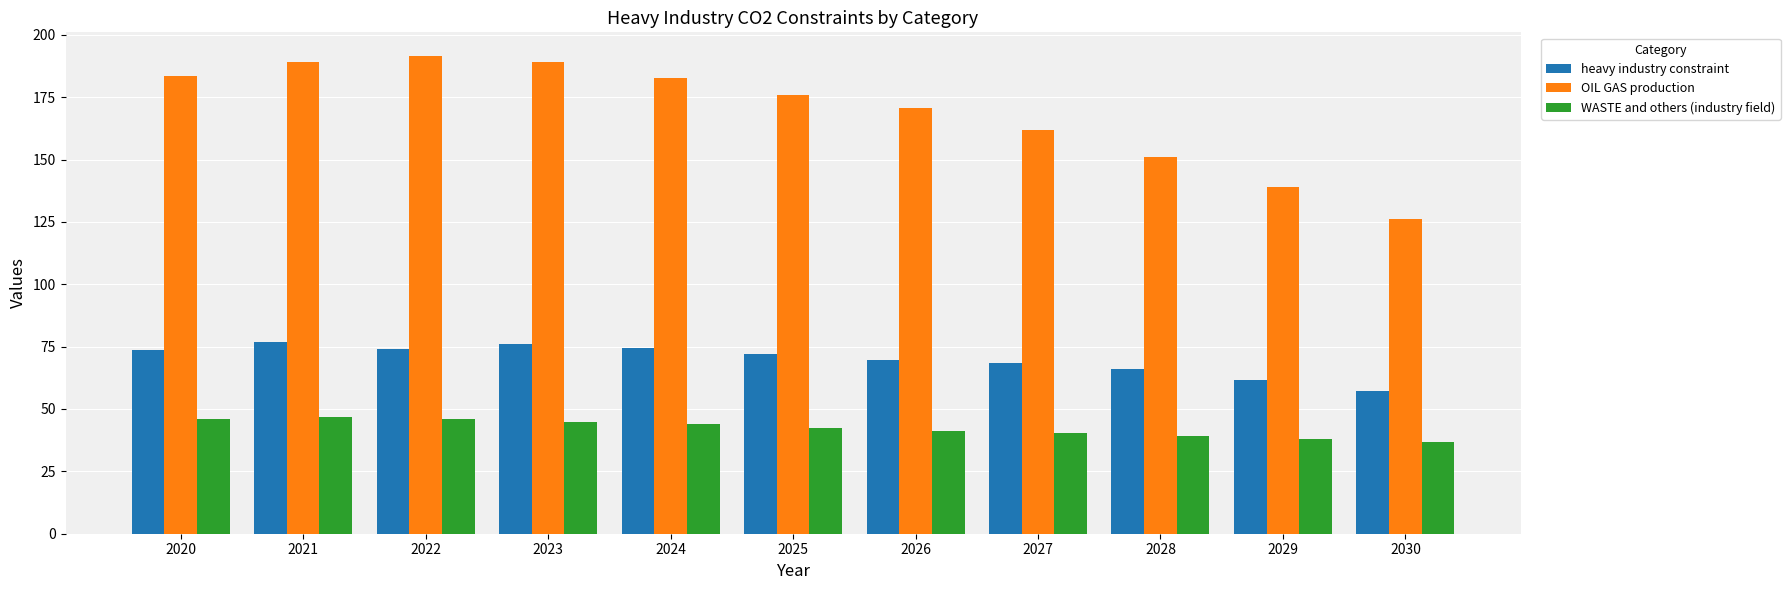

What is the value of the OIL GAS production bar at the 9th from the left?

151.2